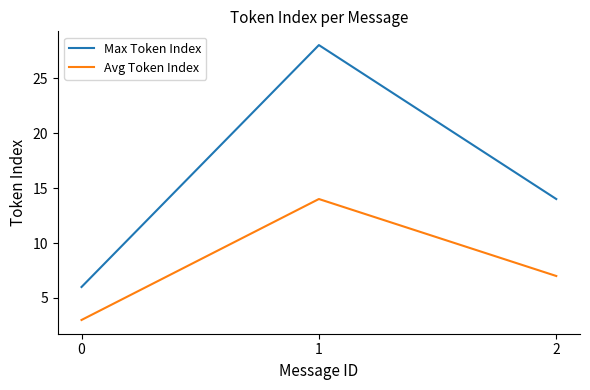

What is the maximum value shown in the chart?

28